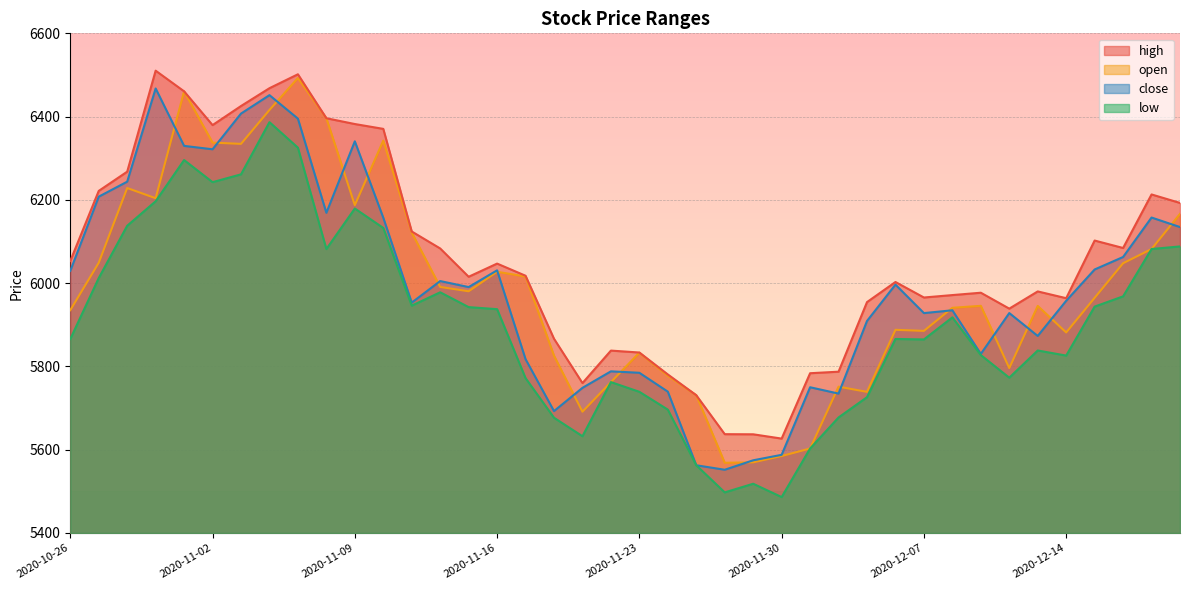

How many lines are shown in the chart?

4